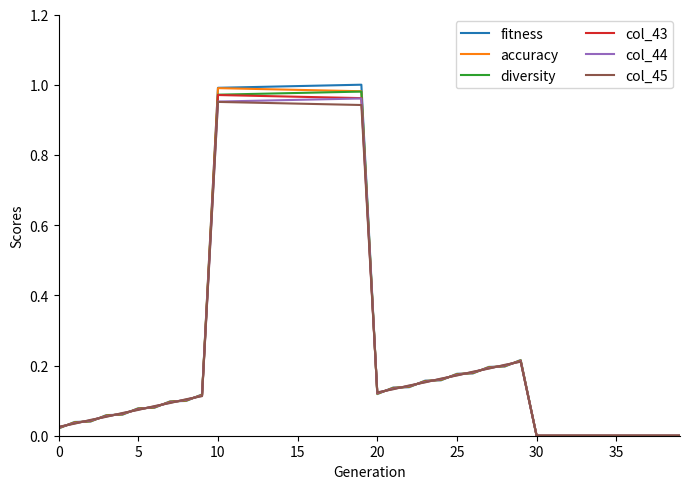

Which series has the largest range (max minus min)?

fitness